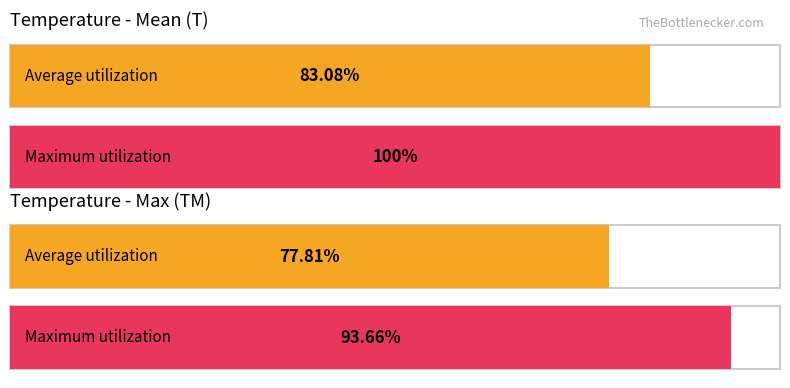

Which series has the largest total across all categories?

Maximum utilization